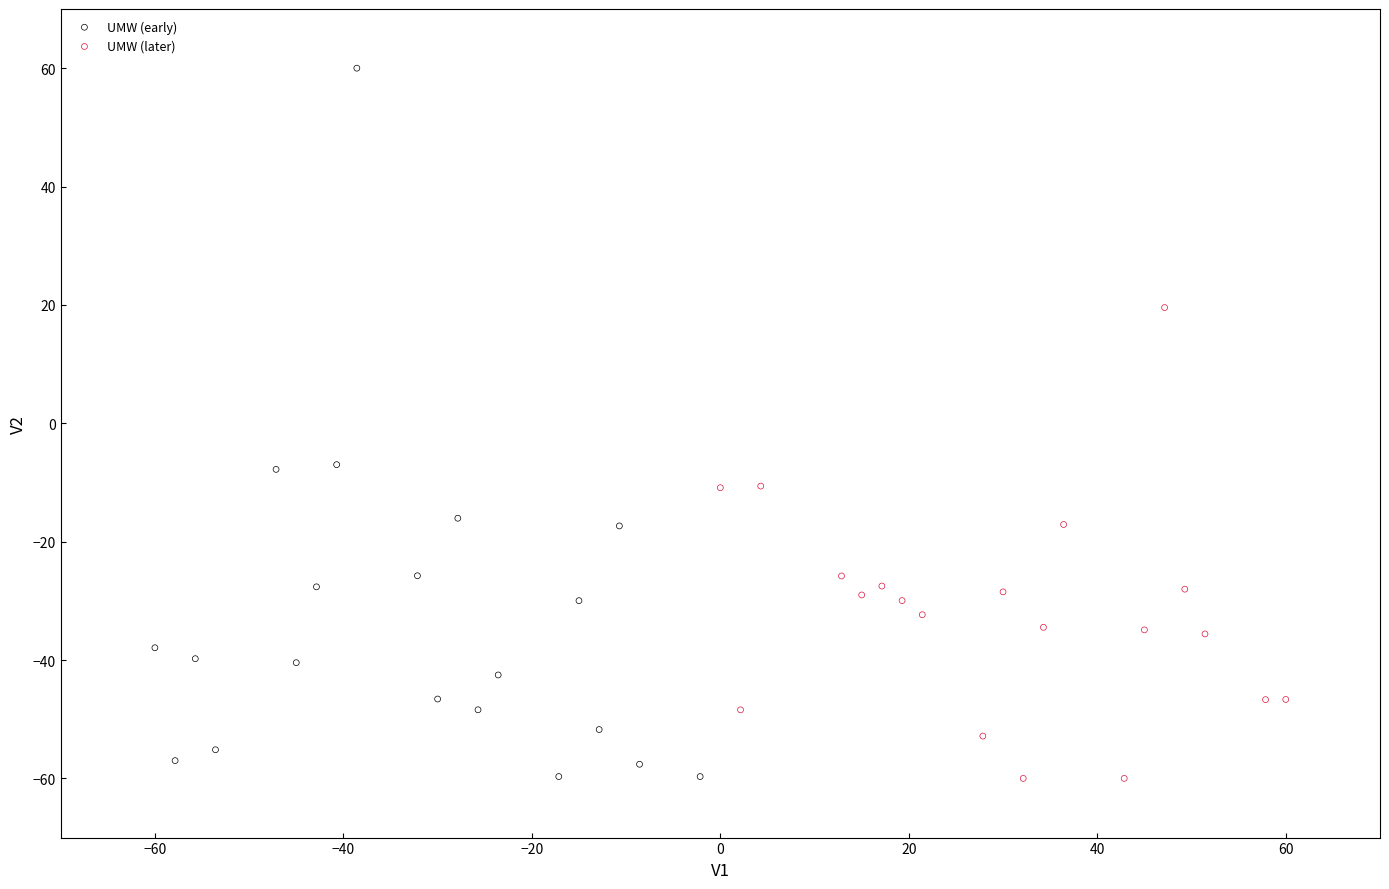

What are all the series names shown in the legend?

UMW (early), UMW (later)